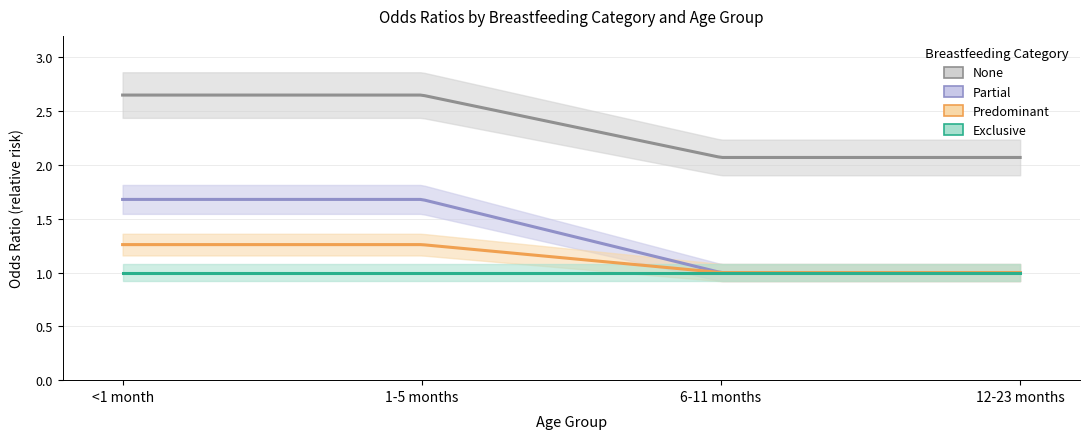

How many lines are shown in the chart?

4